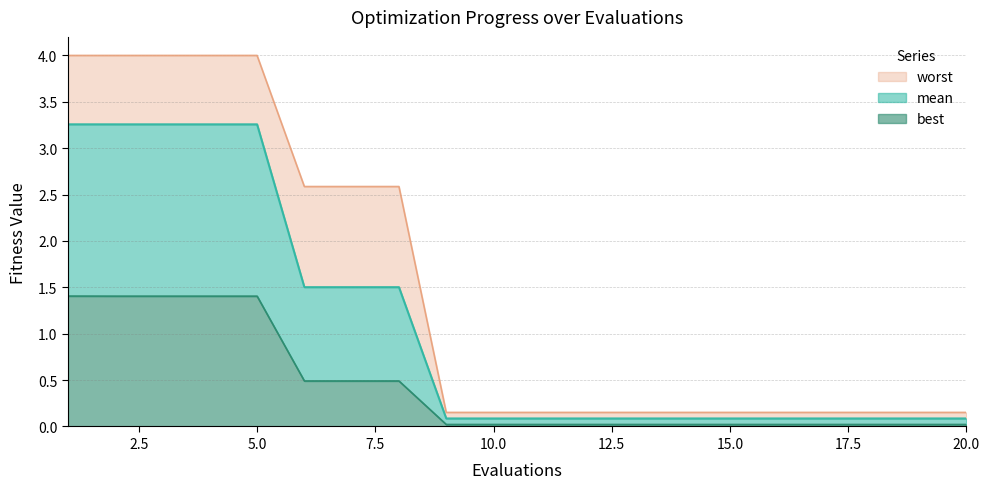

Does the chart display data point markers on the line(s)?

No